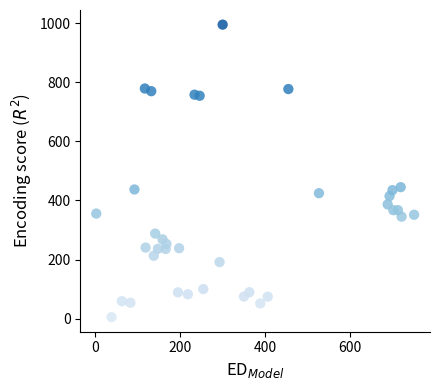

What is the range of Y values (max minus min)?

989.4